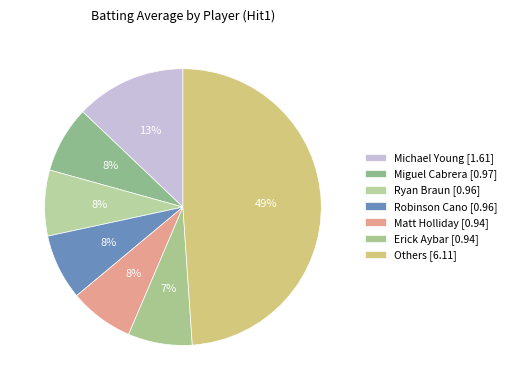

Count the number of slices in the pie.

7